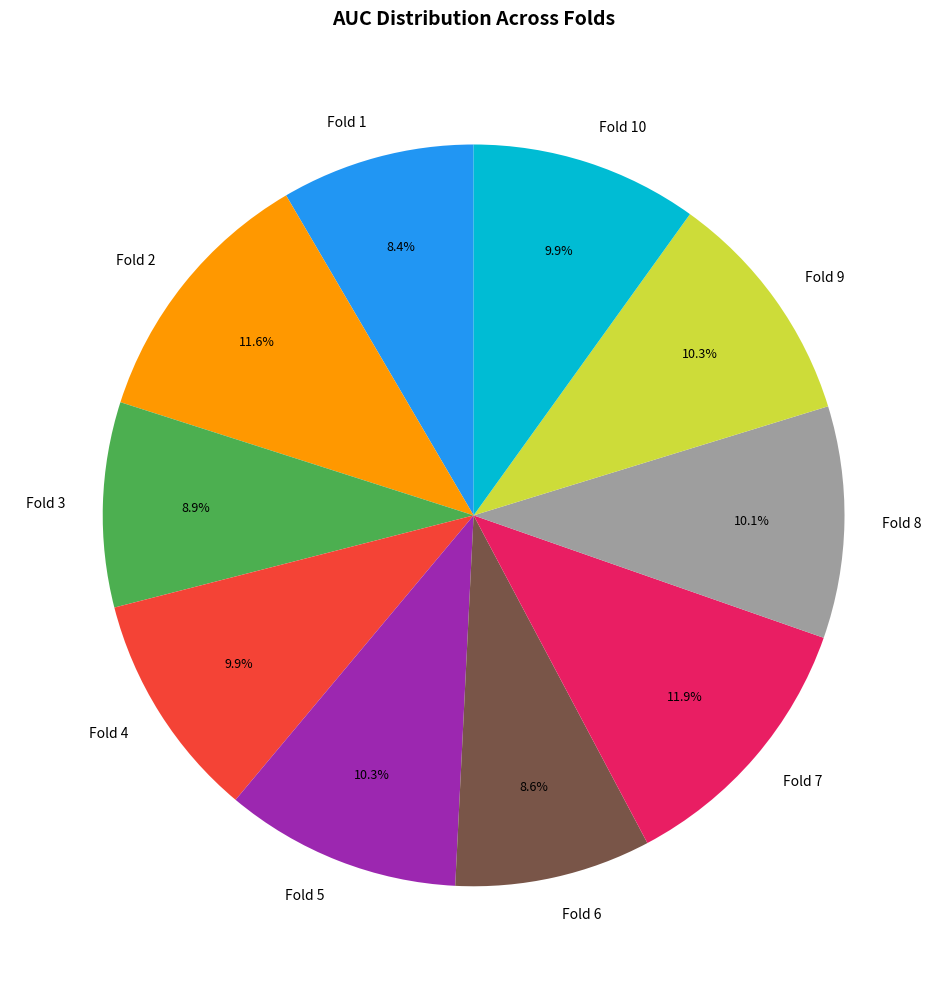

What percentage do Fold 2 and Fold 8 together represent?

21.7%